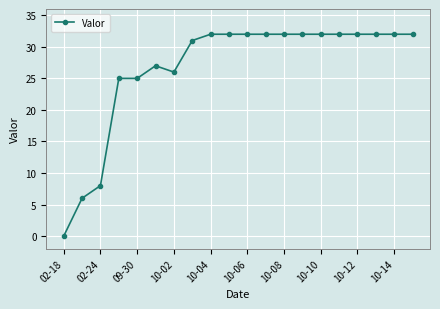

What is the maximum value shown in the chart?

32